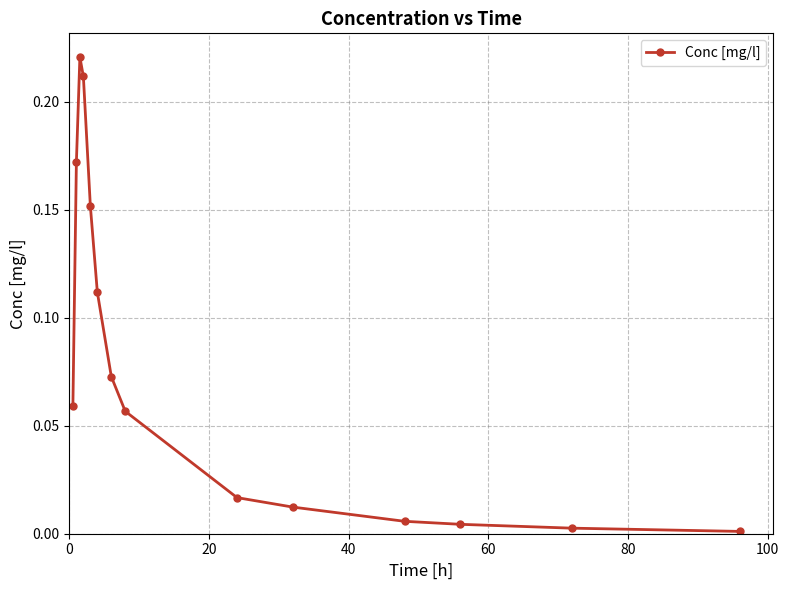

True or false: the data has more than 0 interior local peaks.

True